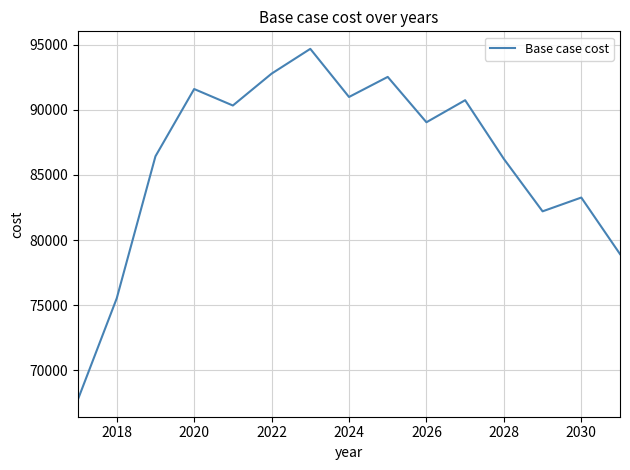

What is the greatest value displayed?

94685.9